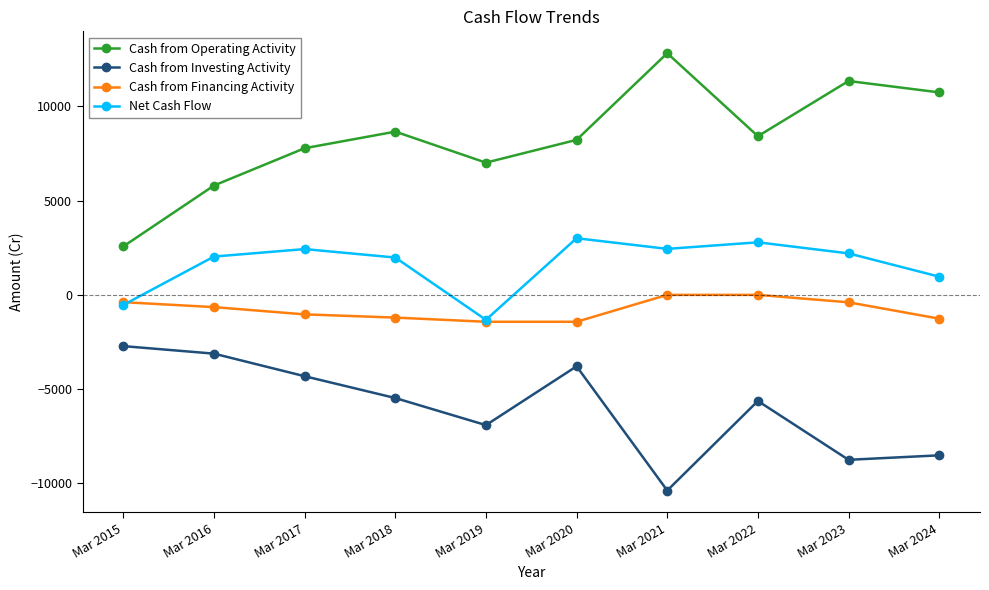

The Cash from Operating Activity series shows 13090 at Mar 2020. True or false?

False